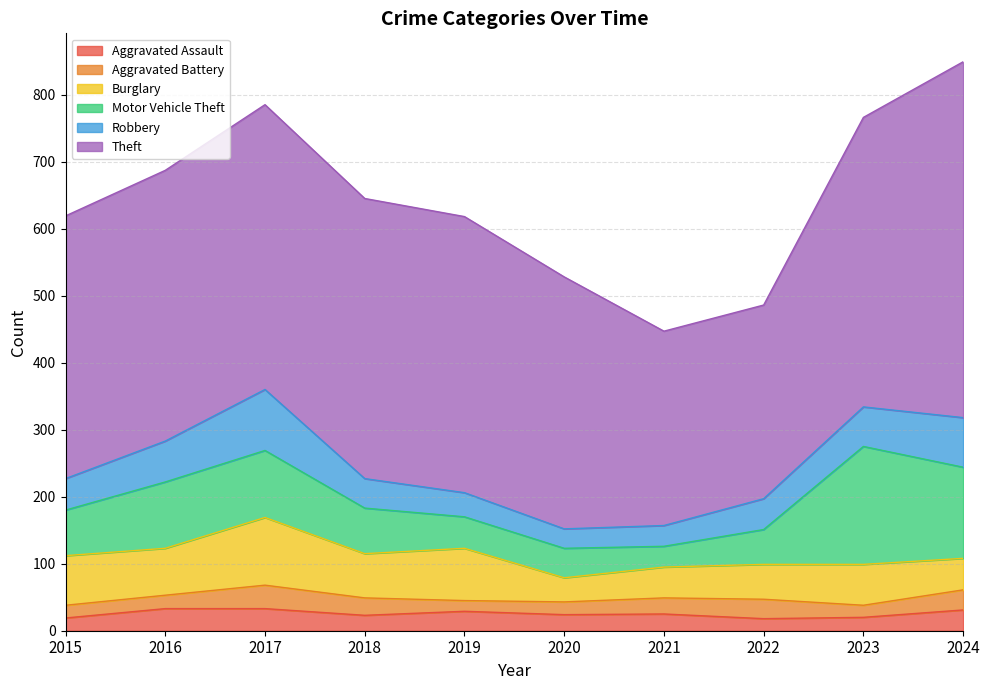

The value of Motor Vehicle Theft at 2018 is 68. True or false?

True